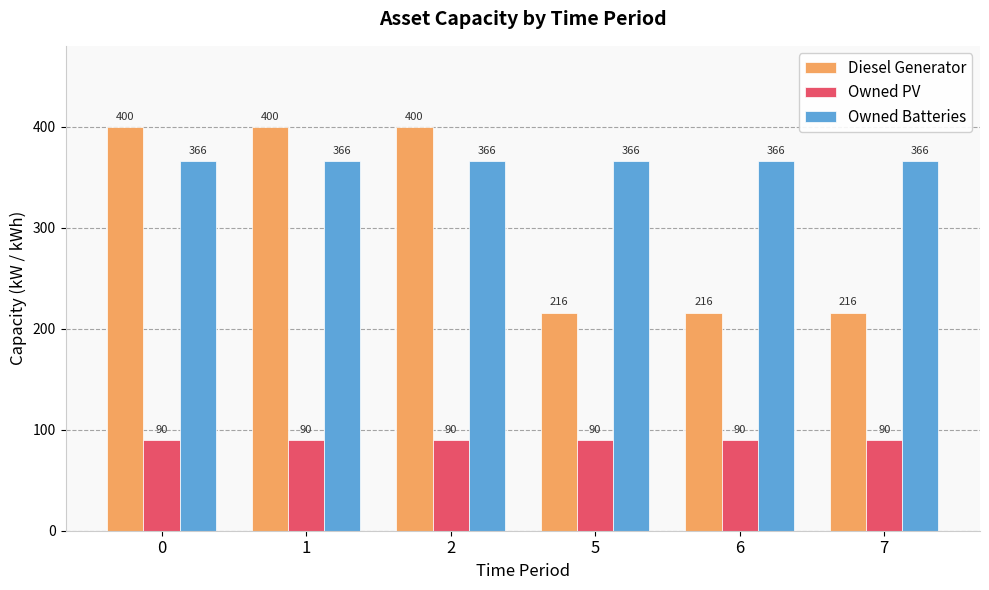

How many categories are shown in the chart?

6